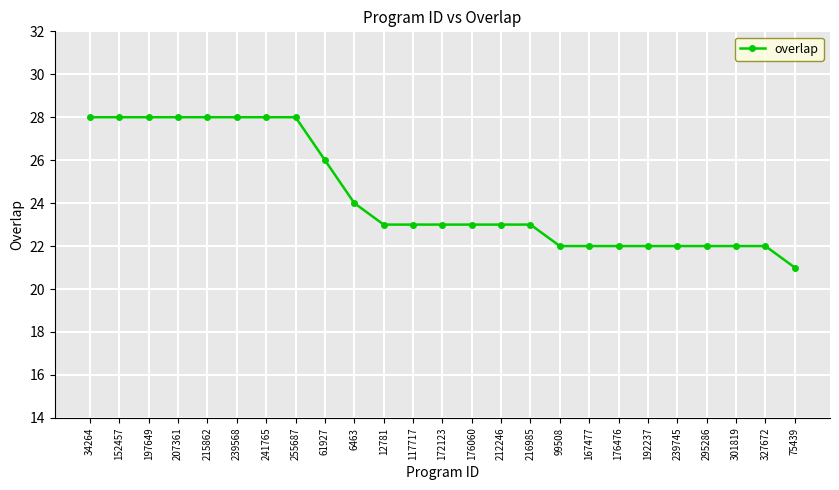

What position from the left is 99508?

17